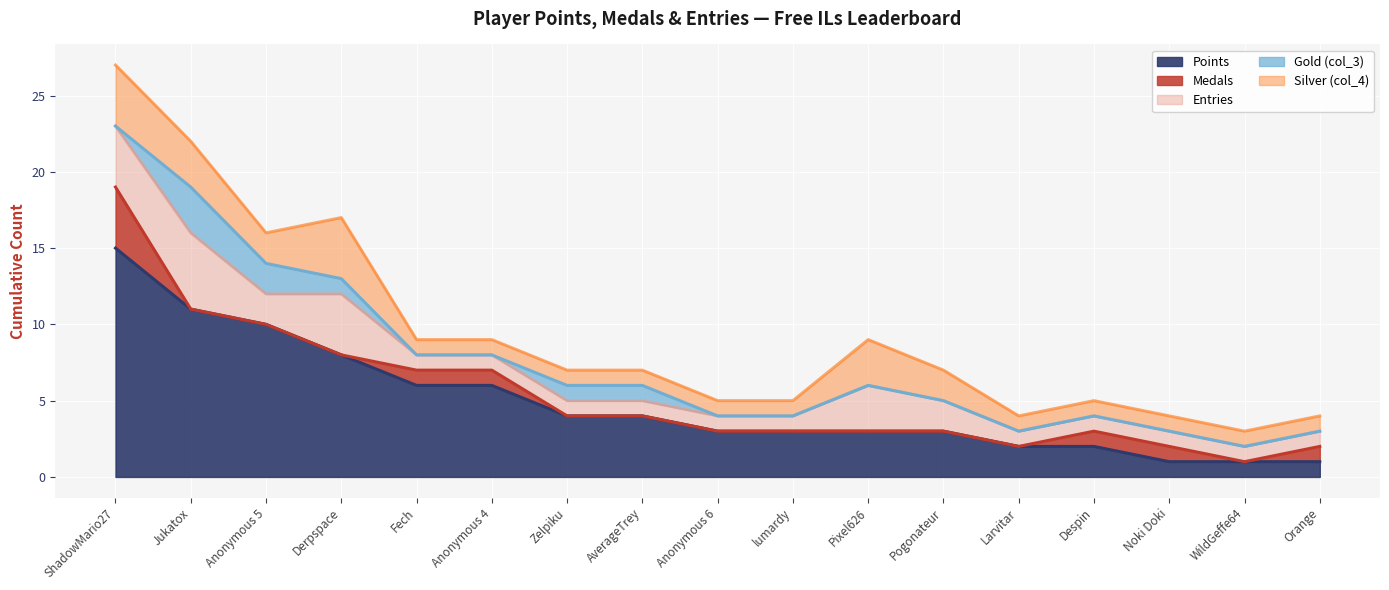

Does the chart display data point markers on the line(s)?

No